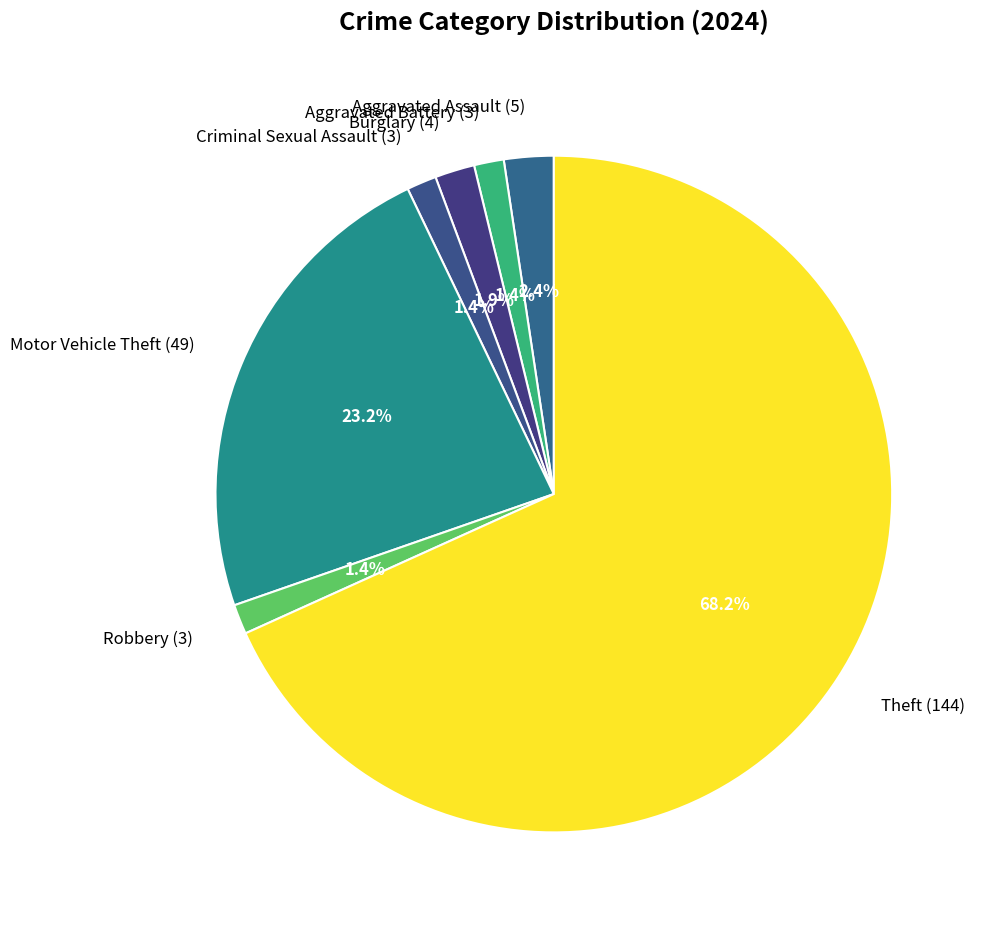

Does any single category account for the majority?

Yes